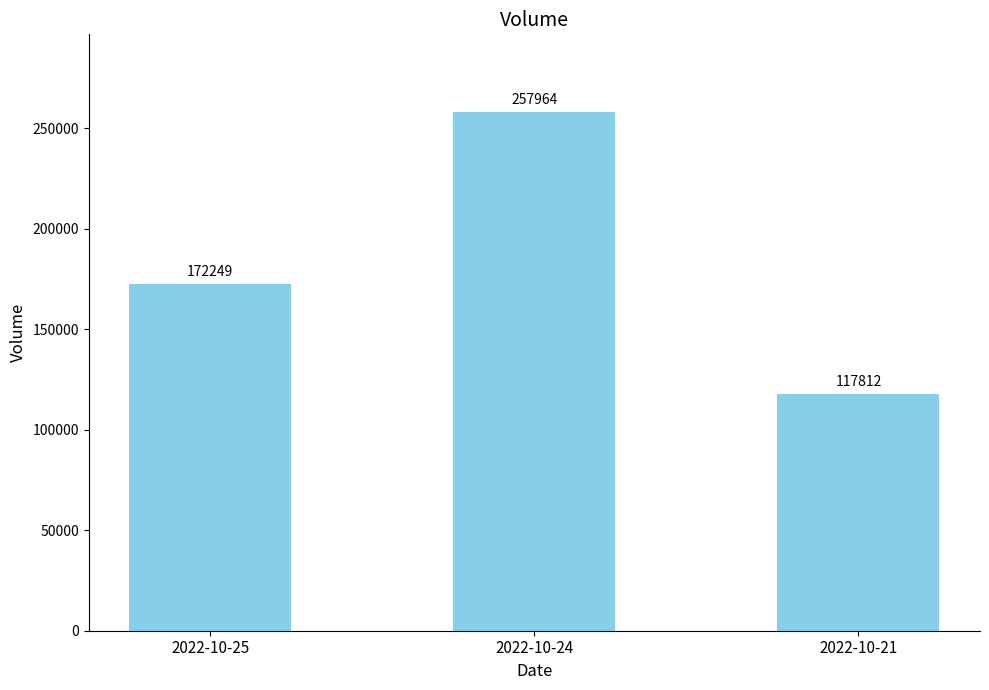

List the labels in order of value, largest first.

2022-10-24, 2022-10-25, 2022-10-21